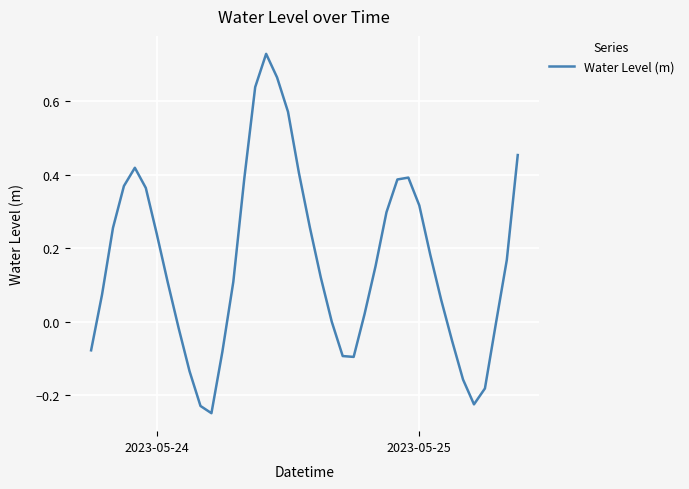

How many distinct data groups are displayed?

1